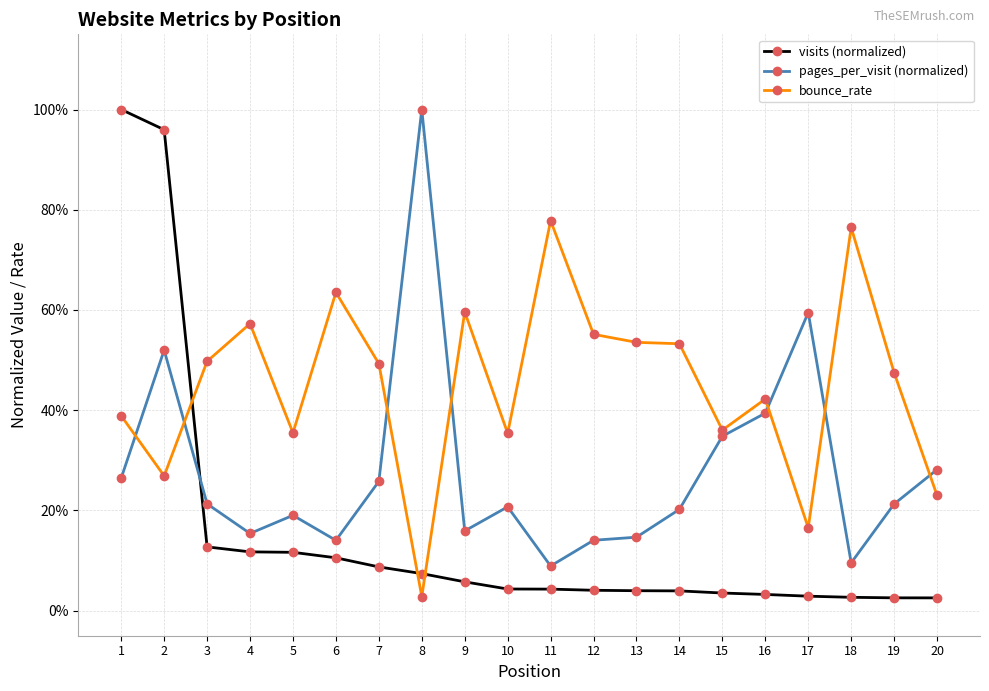

At which label is visits (normalized) closest to 0?

20